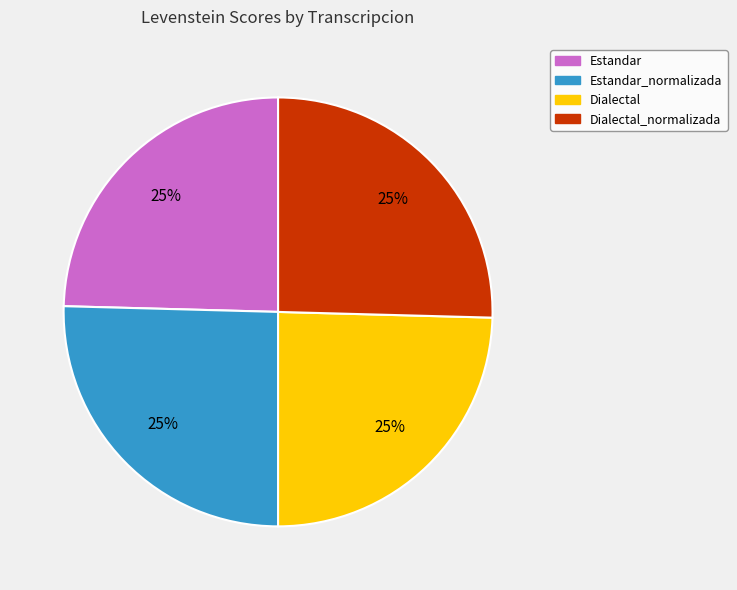

Approximately how many times larger is the value at Estandar compared to Dialectal?

1.0